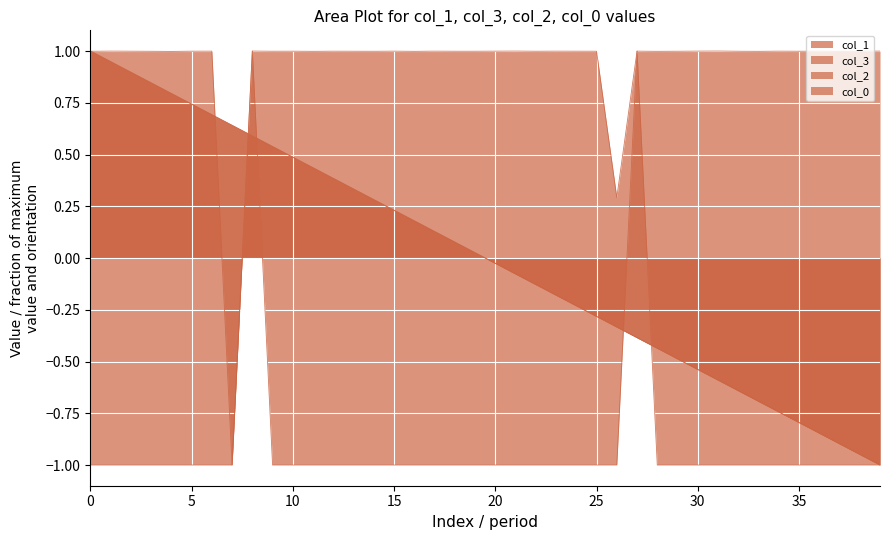

What is the maximum value shown in the chart?

1.0